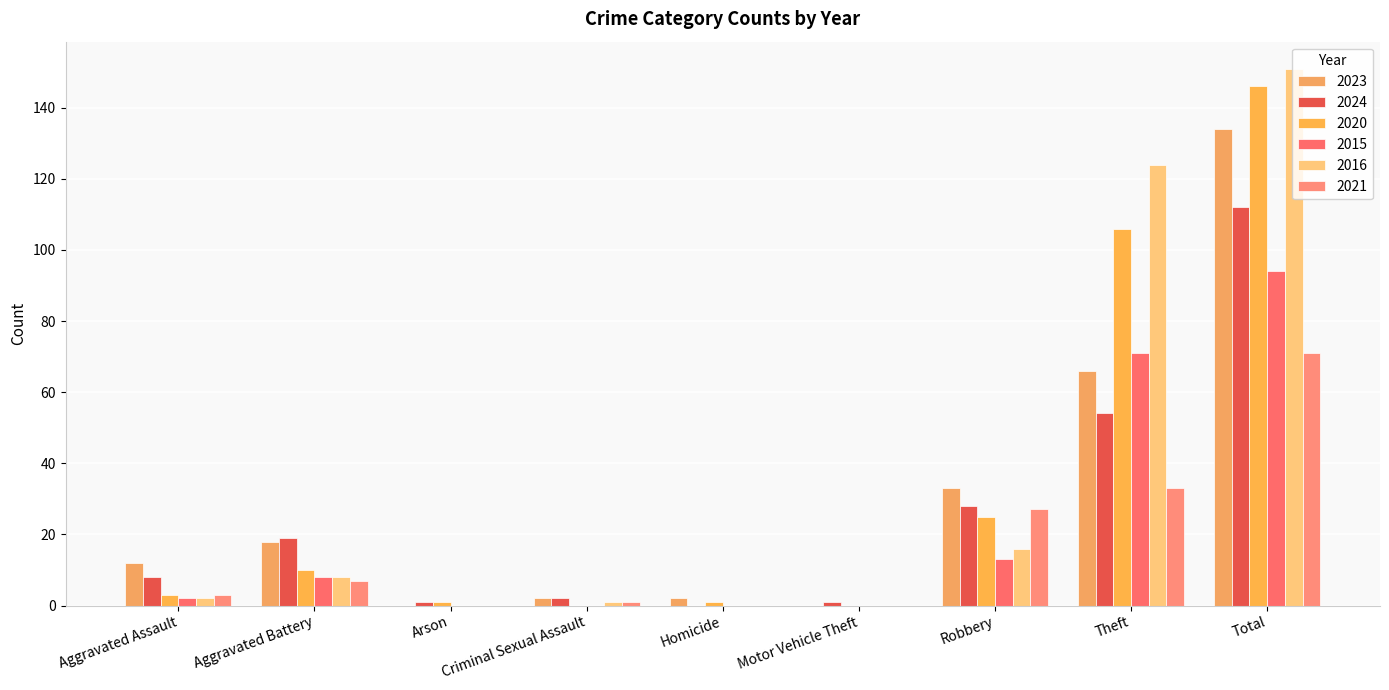

At which label does 2023 first exceed 12?

Aggravated Battery